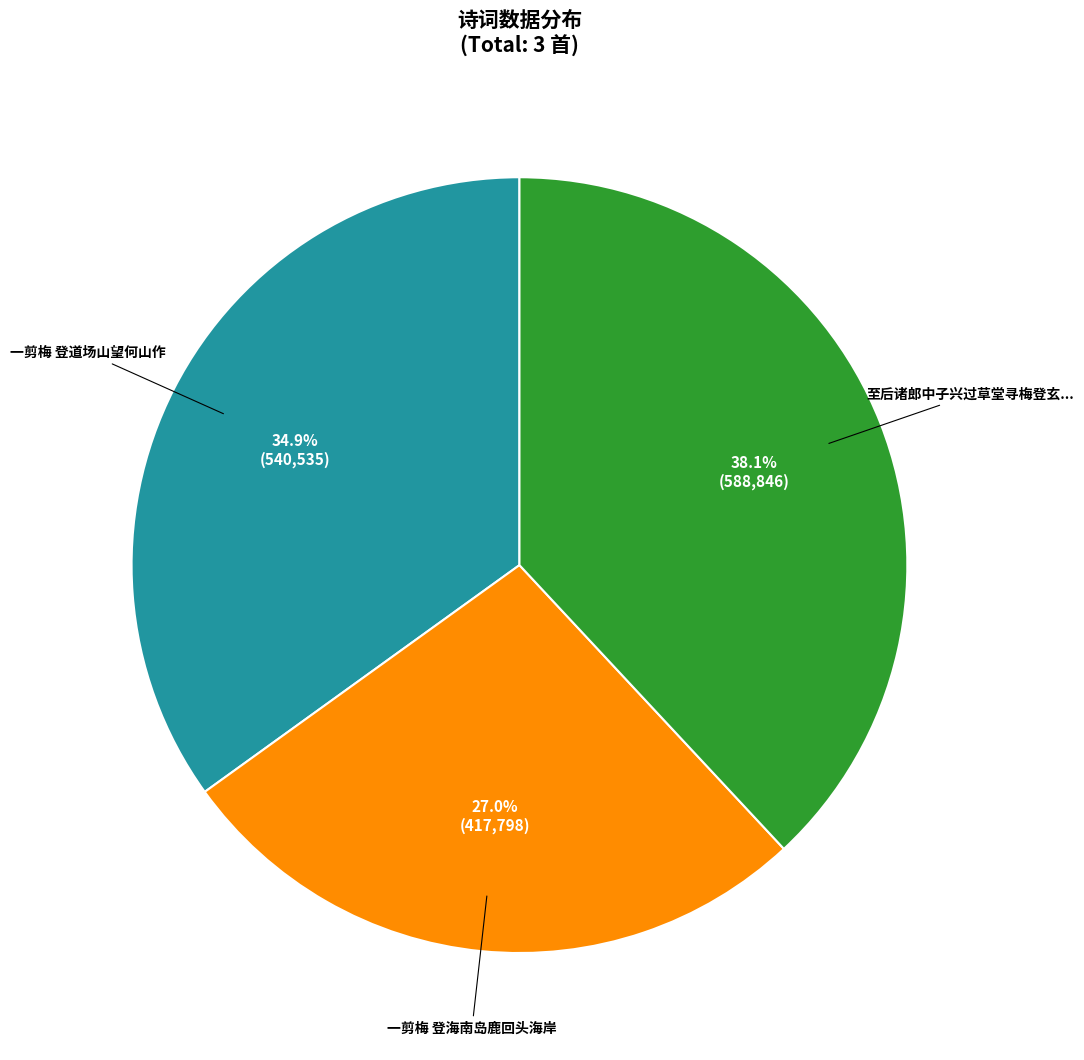

Count the number of slices in the pie.

3